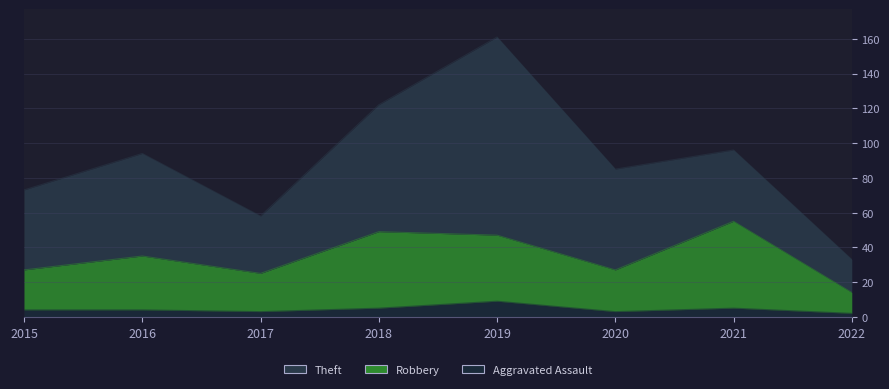

Is it true that Robbery equals 27 at 2015?

True